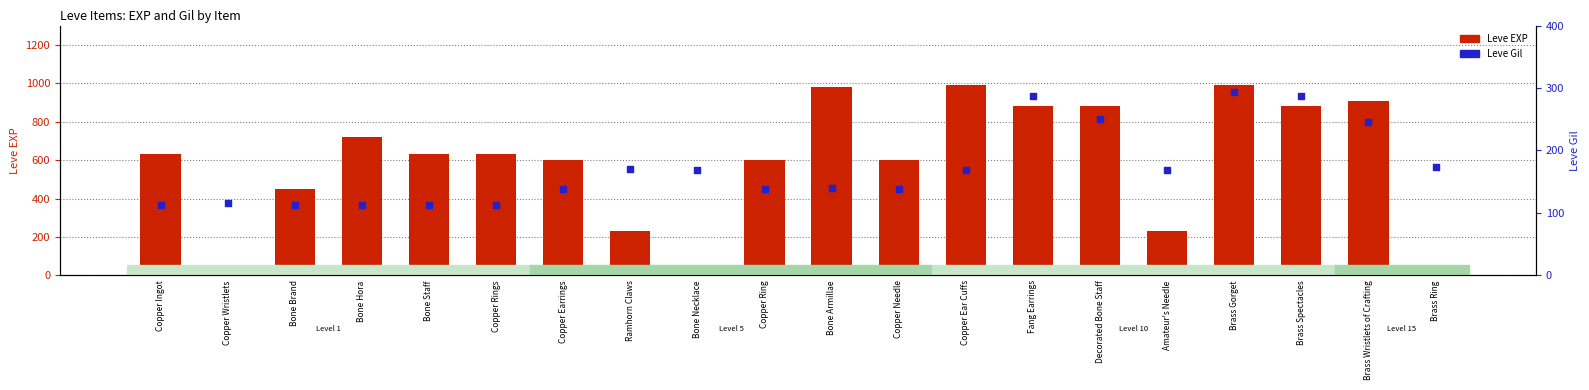

At how many categories does at least one series exceed 951?

3